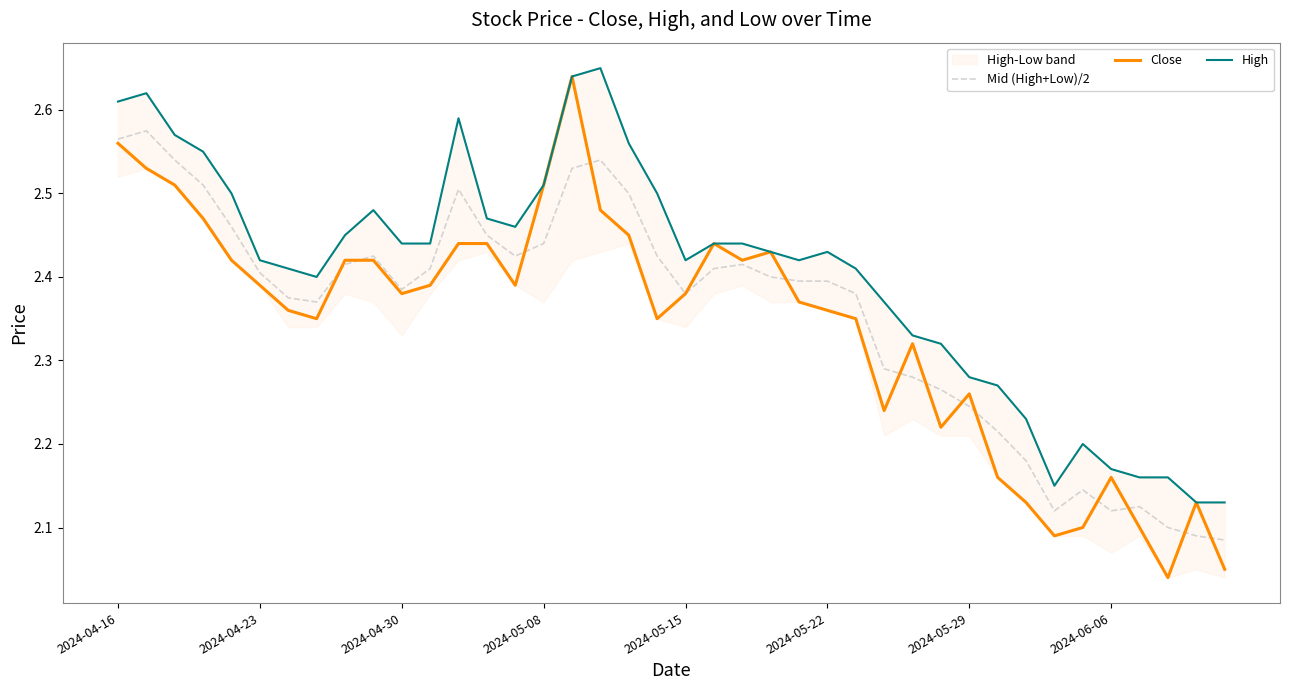

Is it true that Mid (High+Low)/2 equals 3.6 at 2024-05-29?

False